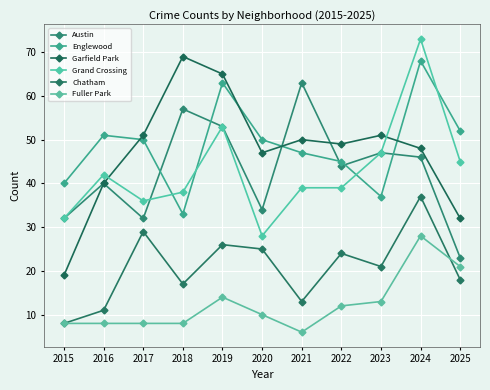

How many data points in Englewood are less than 50?

5